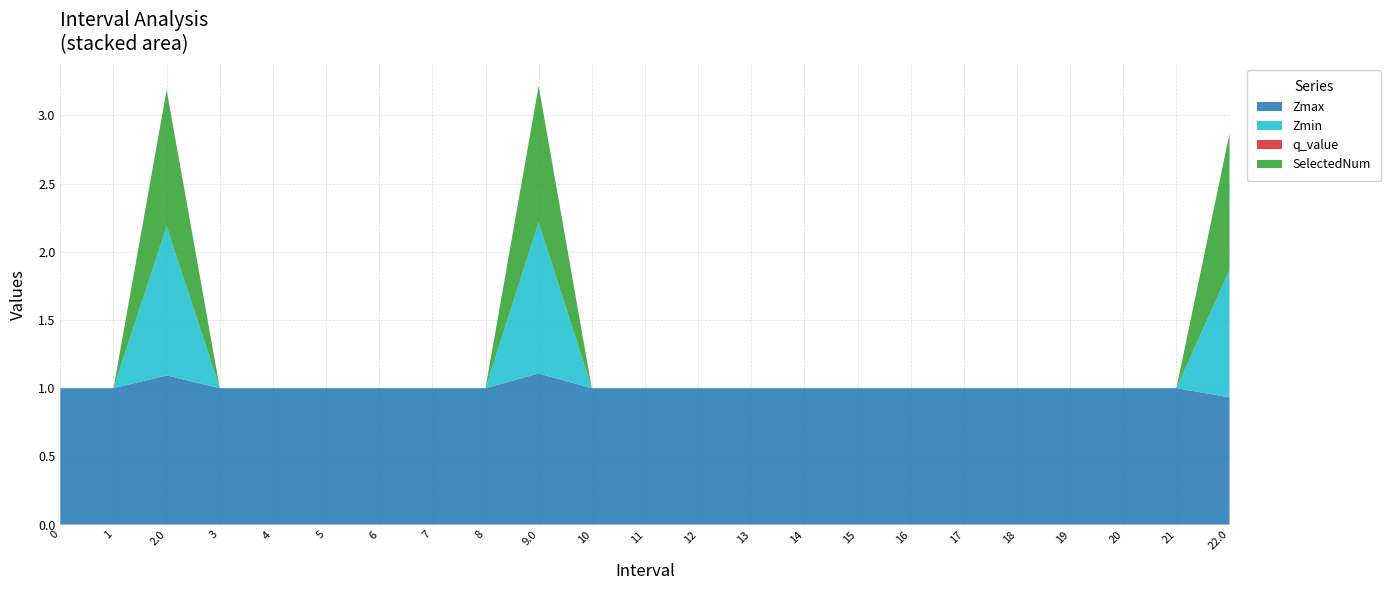

Reading left to right, list all the values displayed in this chart.

Zmax: 0=1.0	1=1.0	2.0=1.1	3=1.0	4=1.0	5=1.0	6=1.0	7=1.0	8=1.0	9.0=1.1	10=1.0	11=1.0	12=1.0	13=1.0	14=1.0	15=1.0	16=1.0	17=1.0	18=1.0	19=1.0	20=1.0	21=1.0	22.0=0.9
Zmin: 0=0.0	1=0.0	2.0=1.1	3=0.0	4=0.0	5=0.0	6=0.0	7=0.0	8=0.0	9.0=1.1	10=0.0	11=0.0	12=0.0	13=0.0	14=0.0	15=0.0	16=0.0	17=0.0	18=0.0	19=0.0	20=0.0	21=0.0	22.0=0.9
q_value: 0=0.0	1=0.0	2.0=-0.0	3=0.0	4=0.0	5=0.0	6=0.0	7=0.0	8=0.0	9.0=-0.0	10=0.0	11=0.0	12=0.0	13=0.0	14=0.0	15=0.0	16=0.0	17=0.0	18=0.0	19=0.0	20=0.0	21=0.0	22.0=-0.0
SelectedNum: 0=0.0	1=0.0	2.0=1.0	3=0.0	4=0.0	5=0.0	6=0.0	7=0.0	8=0.0	9.0=1.0	10=0.0	11=0.0	12=0.0	13=0.0	14=0.0	15=0.0	16=0.0	17=0.0	18=0.0	19=0.0	20=0.0	21=0.0	22.0=1.0